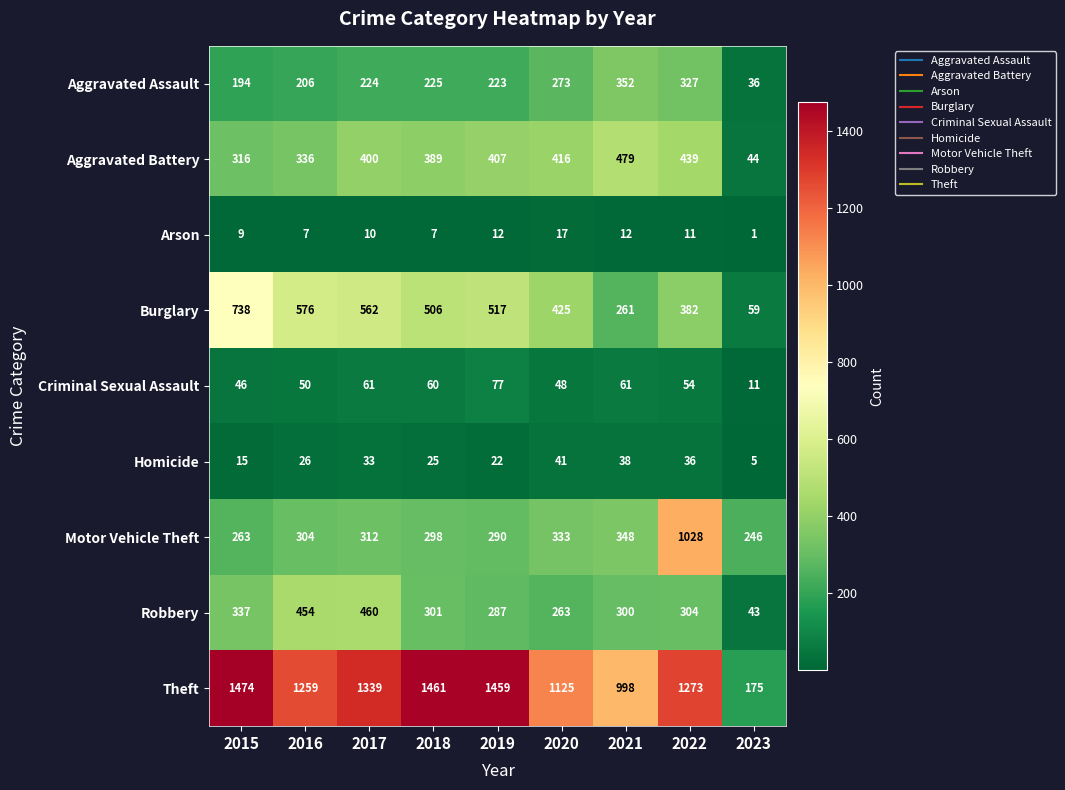

The value of Aggravated Assault at 2015 is 194. True or false?

True